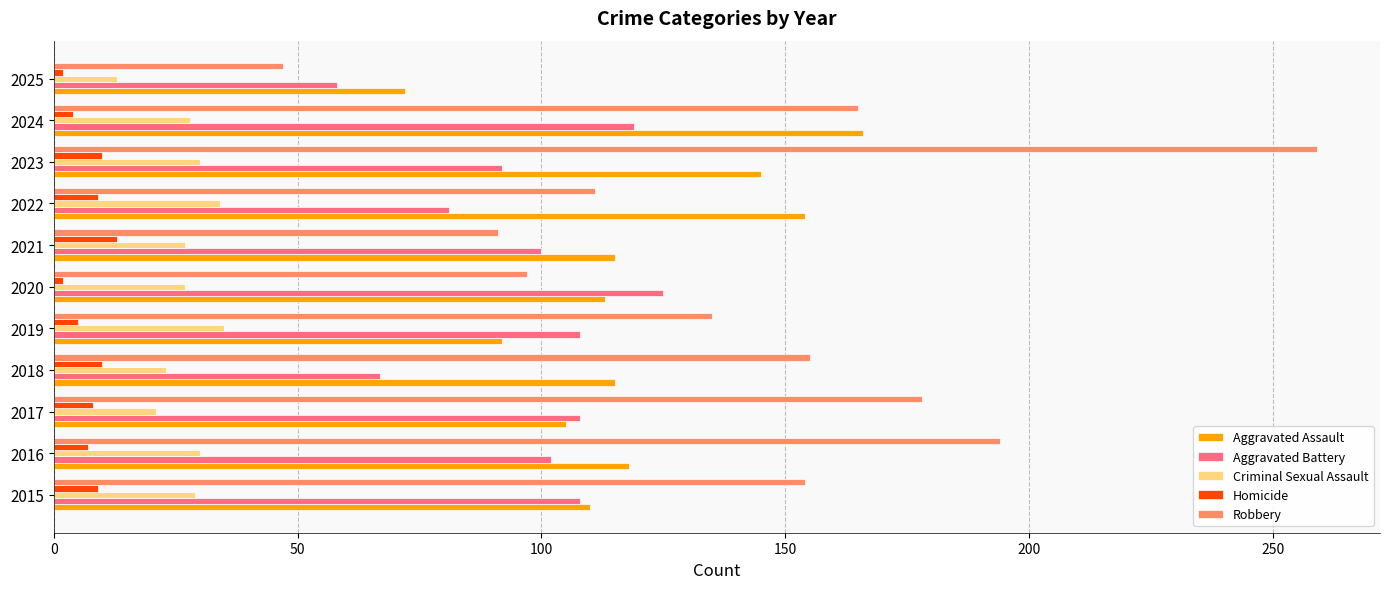

What is the difference between the second highest and minimum values in the Homicide series?

8